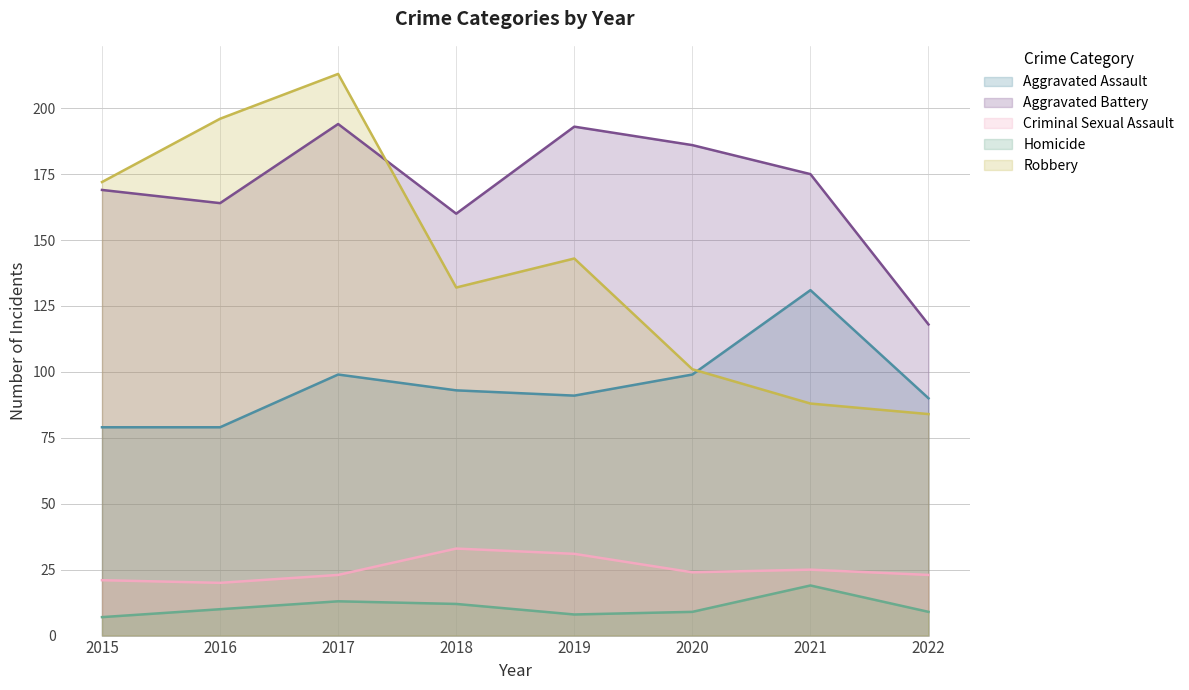

What is the value of the Aggravated Assault point at the 3rd from the left?

99